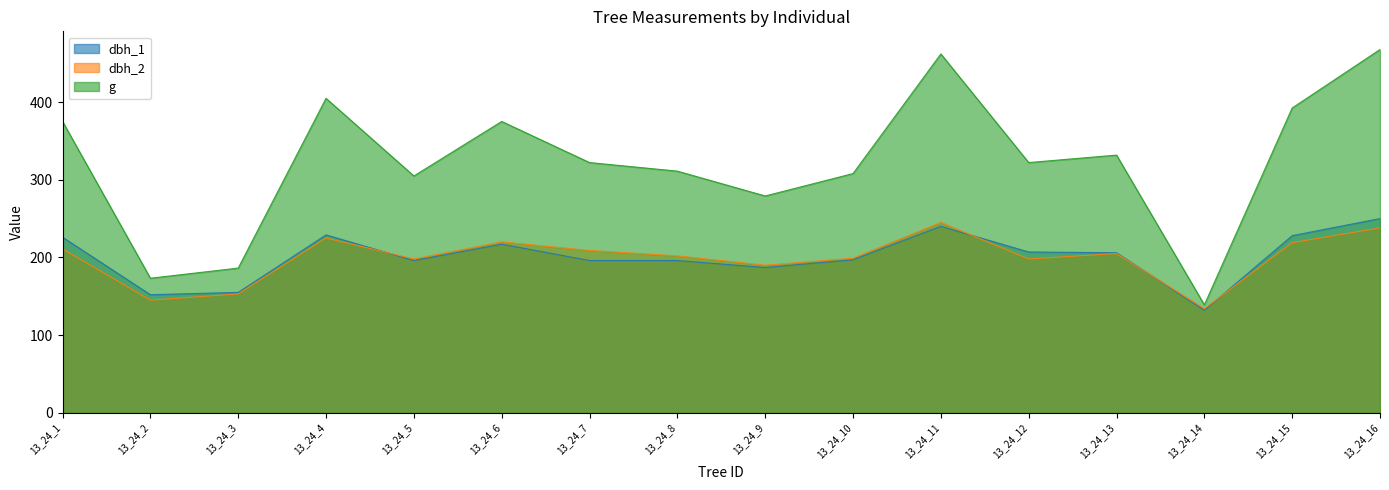

What is the highest value of the g series?

467.6